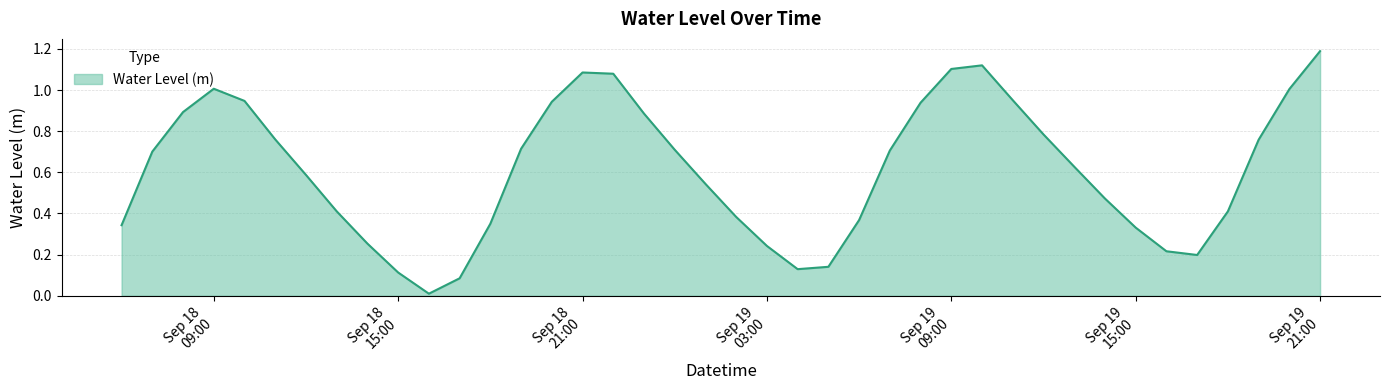

What is the difference between the maximum and minimum values?

1.2